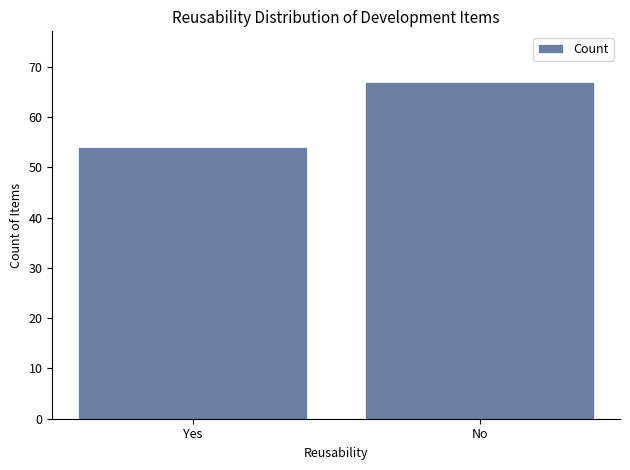

Where is the data nearest to the value 60?

Yes